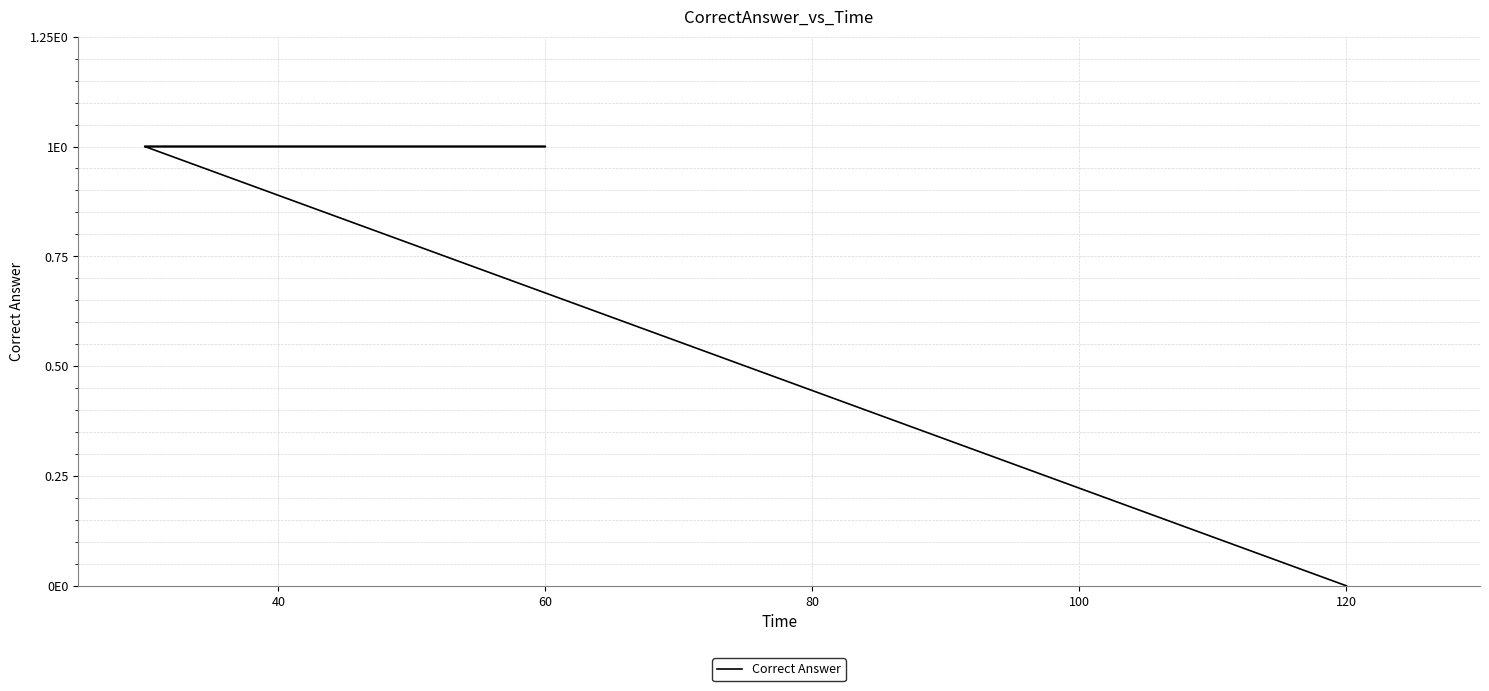

Reading right to left, list all the values displayed in this chart.

0	1	1	1	1	1